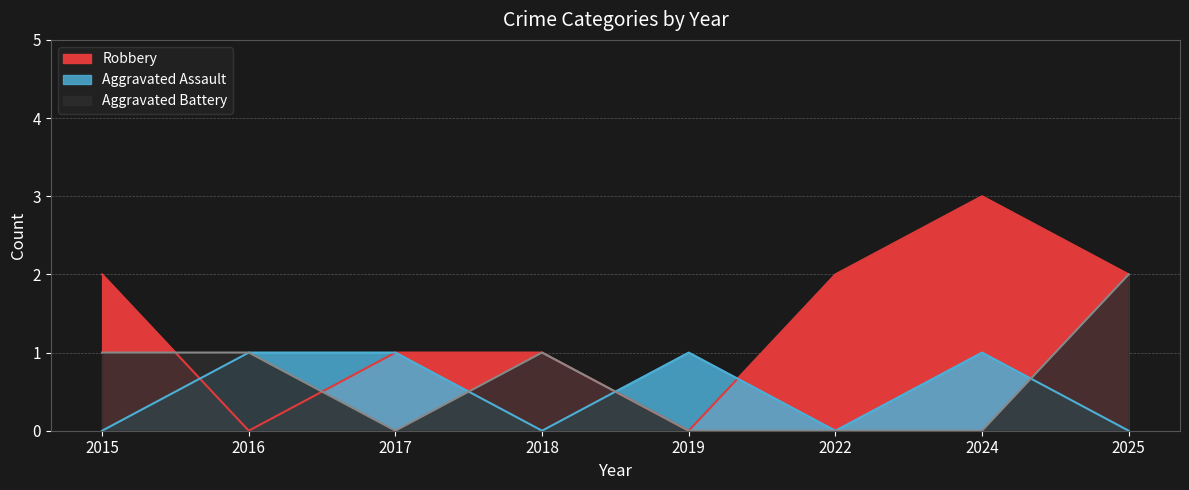

How many lines are shown in the chart?

3